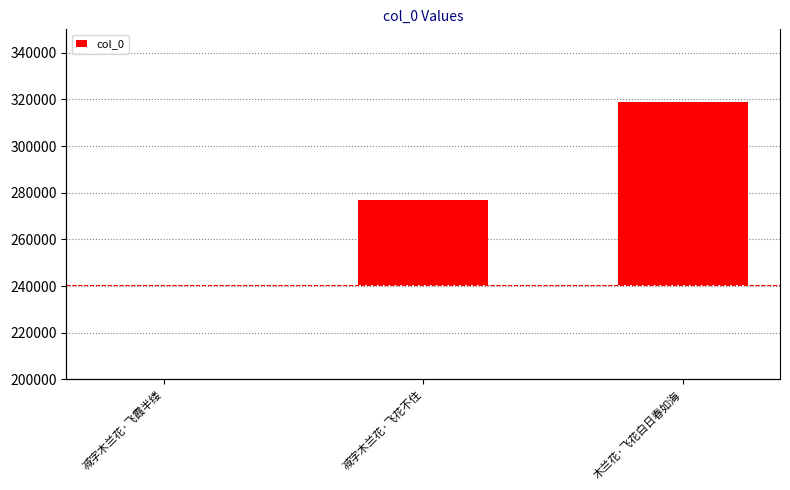

Are the bars horizontal?

No